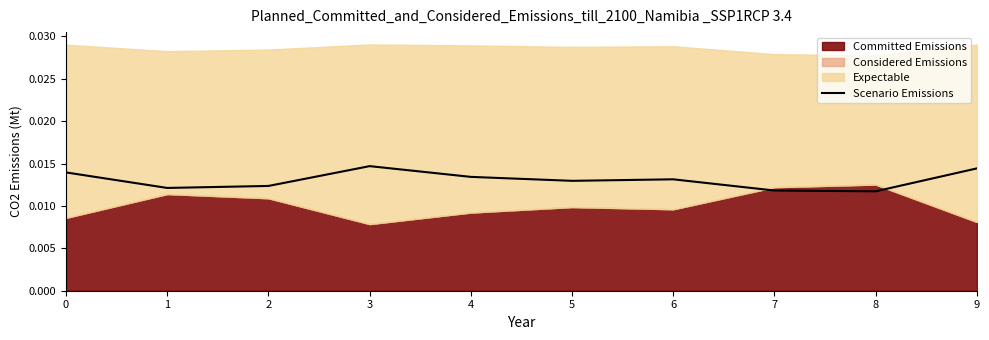

At which category does the chart reach its peak across all series?

3